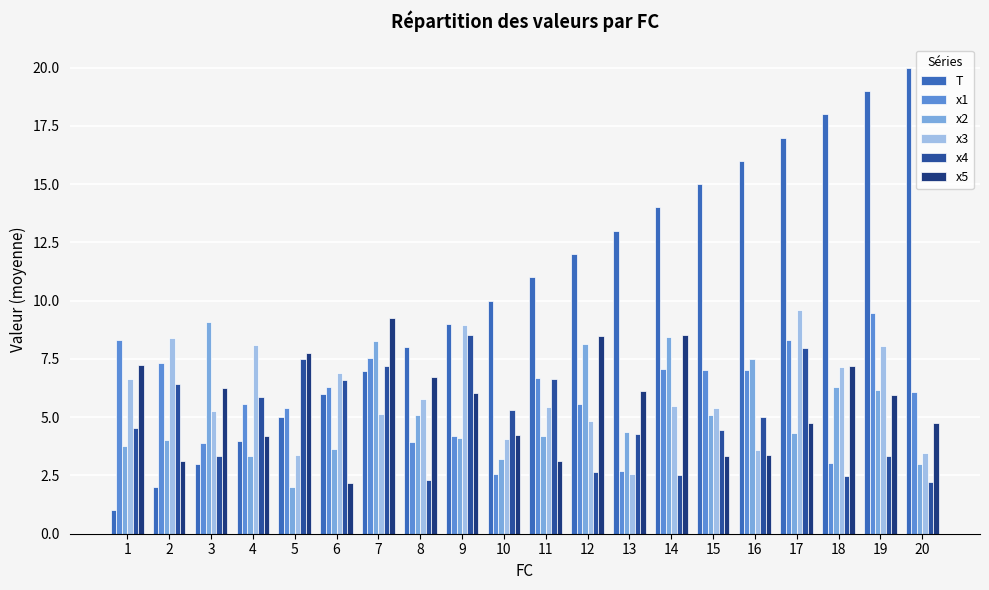

What is the sum of all x5 values?

112.5